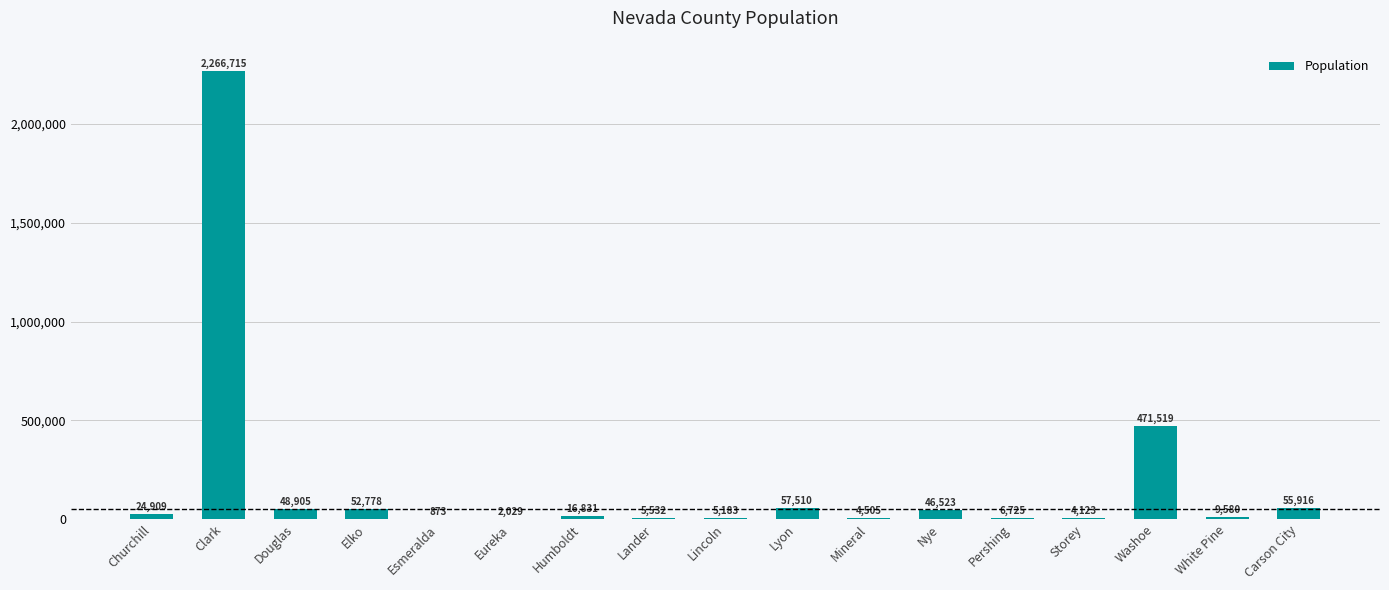

Which label corresponds to the largest value in the chart?

Clark